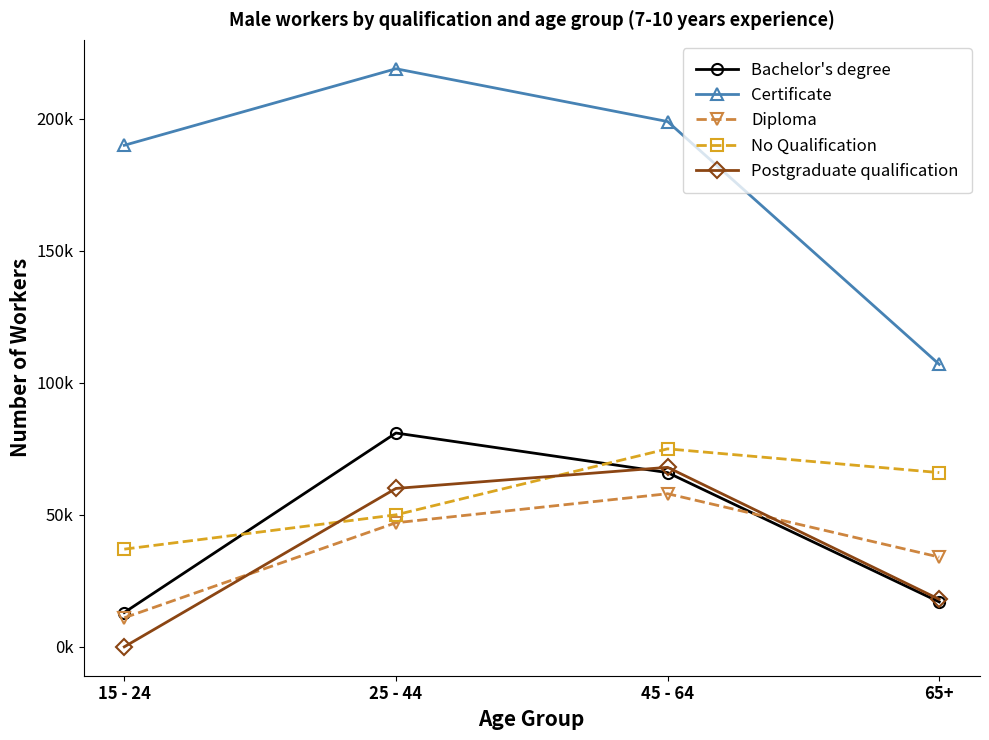

Is this an area chart (filled region under the line)?

No